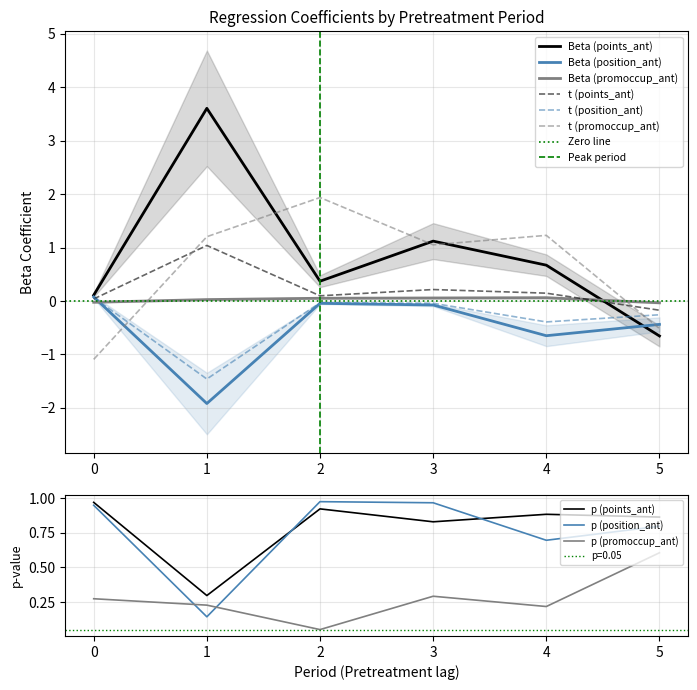

How many values in the Beta (position_ant) series are below 0?

5